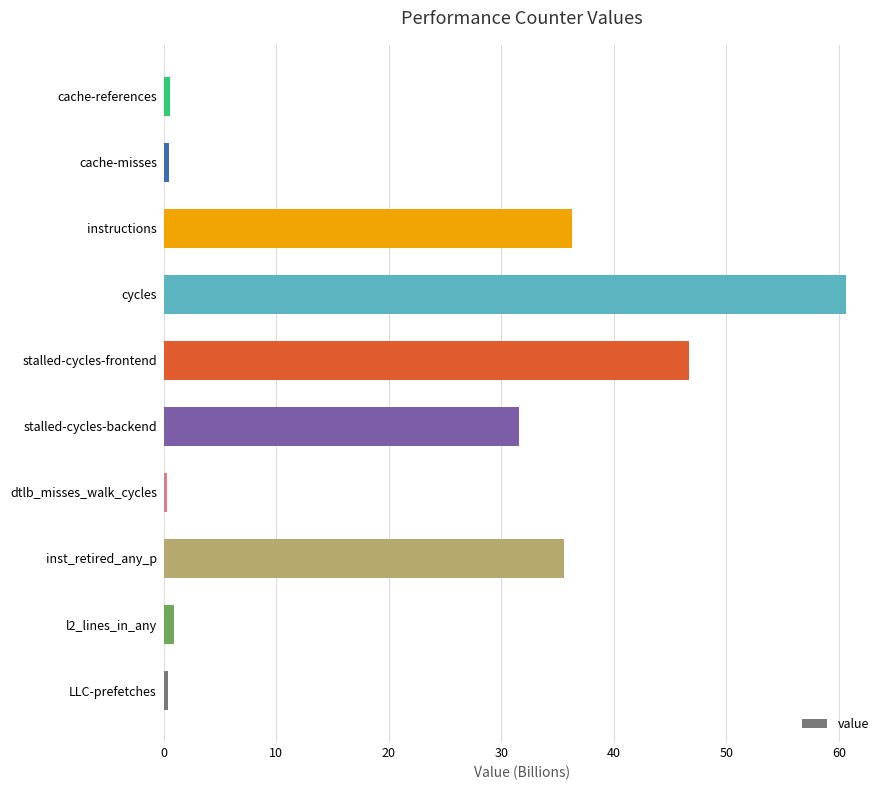

Where is the data nearest to the value 30?

stalled-cycles-backend